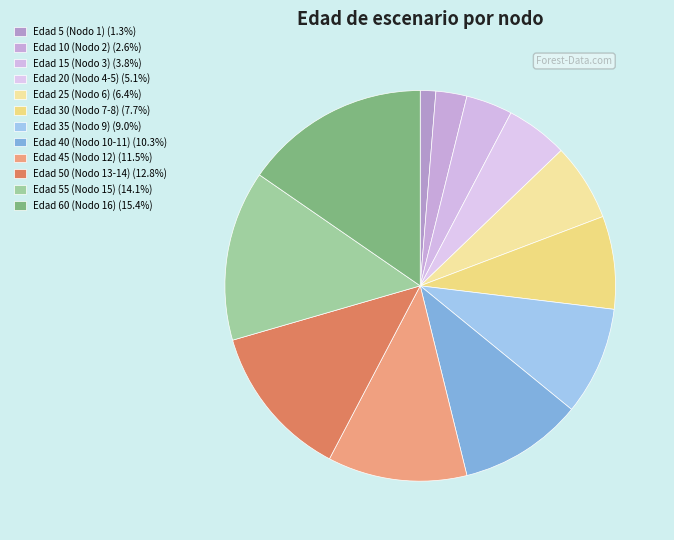

Combined, do Edad 15 (Nodo 3) and Edad 20 (Nodo 4-5) account for over 50%?

No